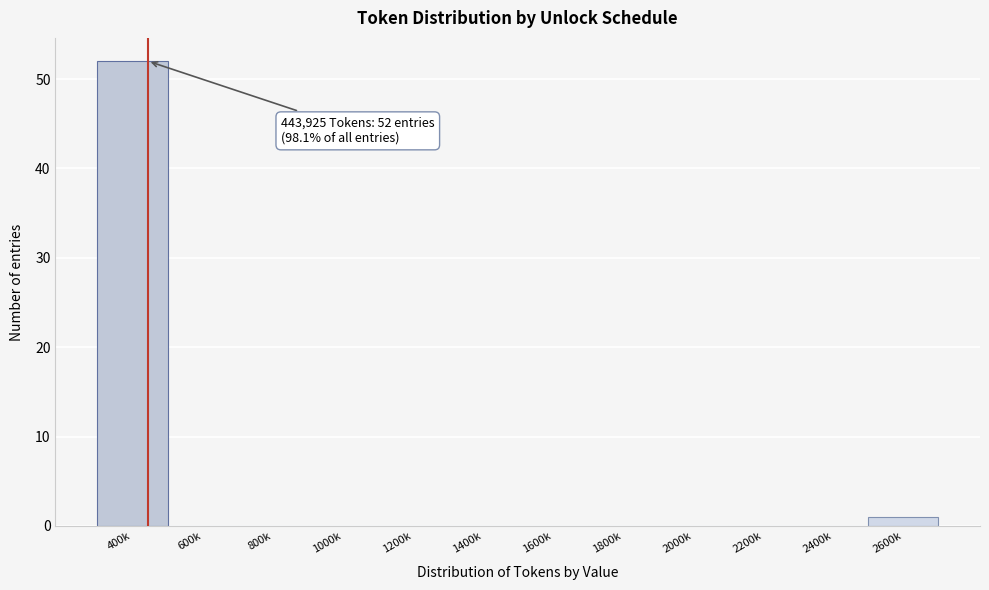

Reading left to right, list all the values displayed in this chart.

400k=52	600k=0	800k=0	1000k=0	1200k=0	1400k=0	1600k=0	1800k=0	2000k=0	2200k=0	2400k=0	2600k=1